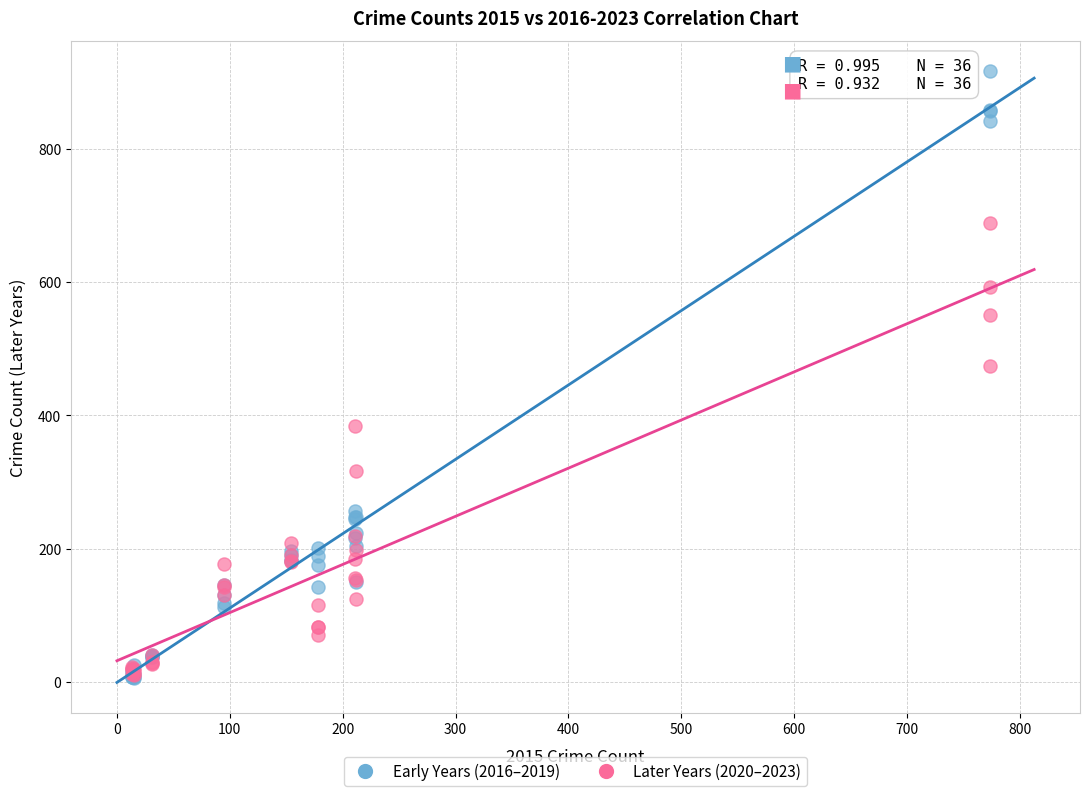

Across all series, what Y value is closest to 461?

474